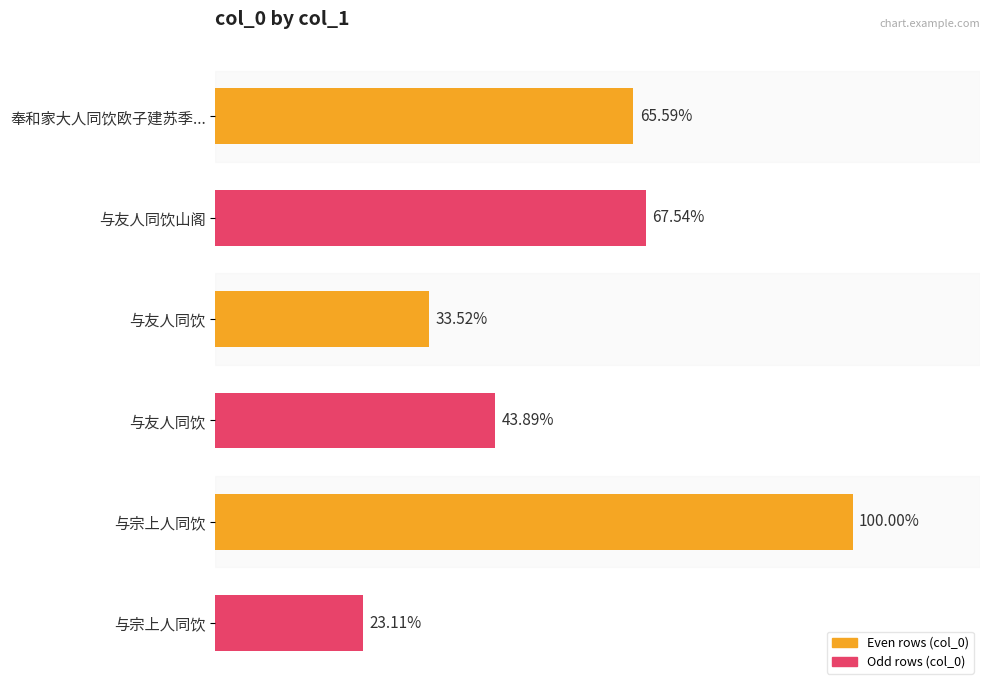

Does the chart contain any negative values?

No